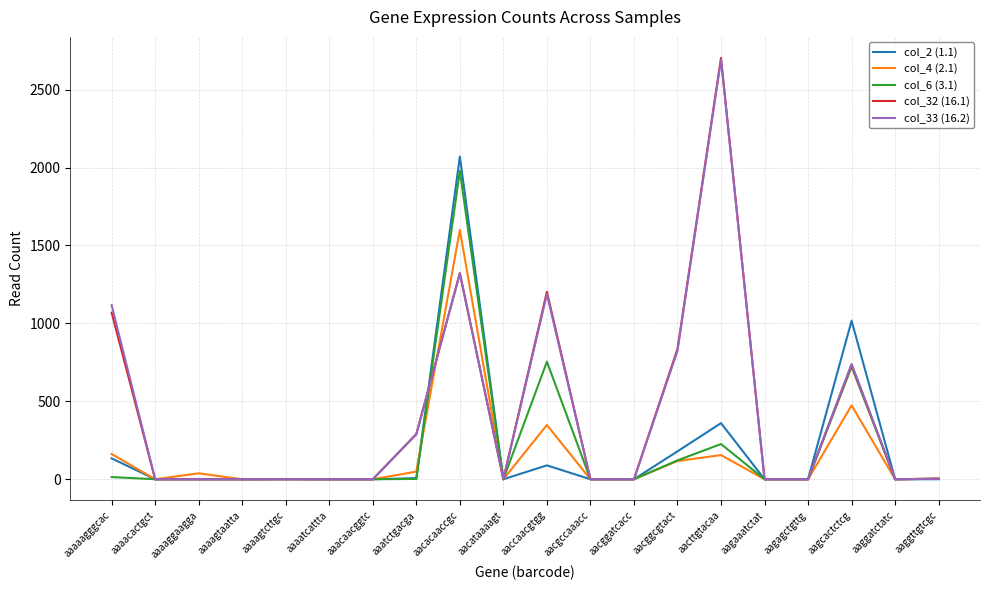

What is the difference between the maximum and minimum values in the col_32 (16.1) series?

2703